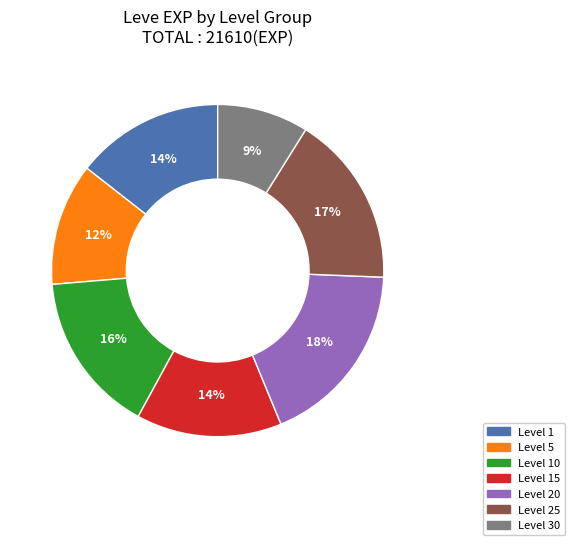

Is there any slice that represents more than half of the pie?

No